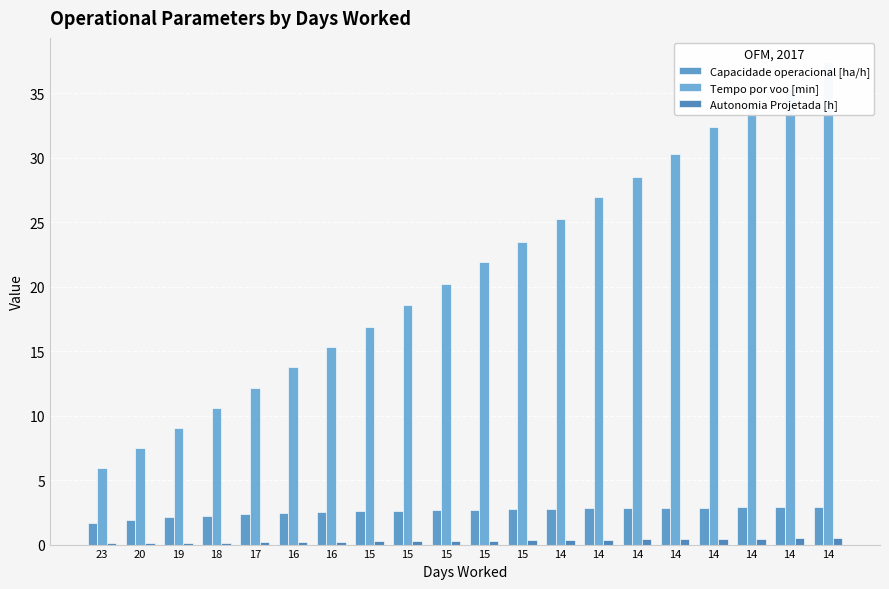

What is the sum of all Capacidade operacional [ha/h] values?

51.5